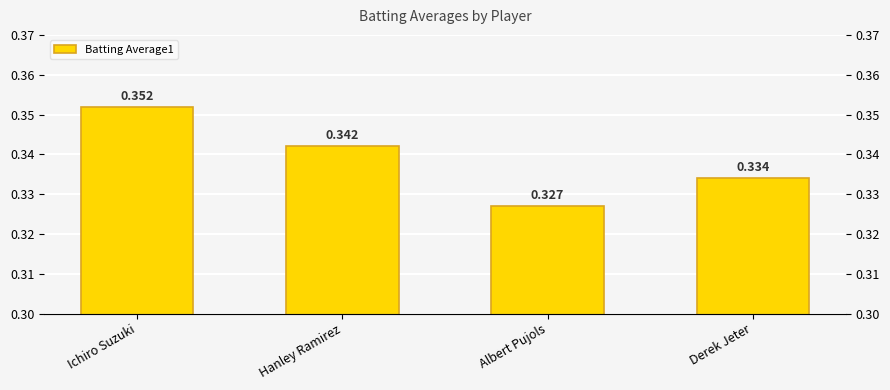

What is the sum of the values at Hanley Ramirez and Albert Pujols?

0.7